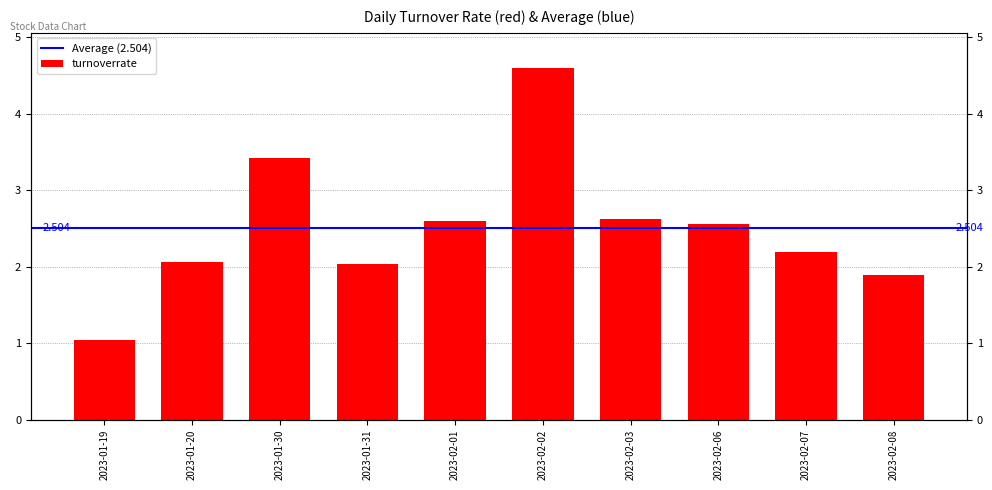

What is the value of the 5th bar from the left?

2.6